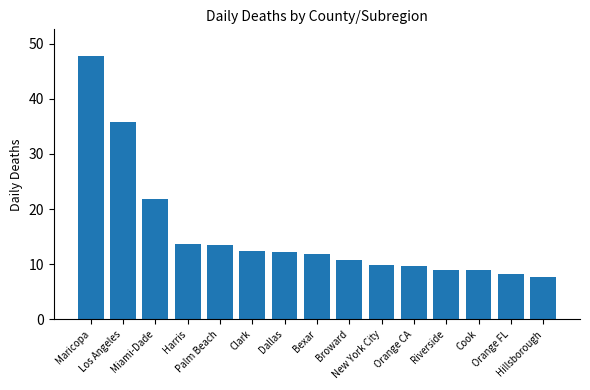

Is it true that the value at Bexar is 11.8?

True